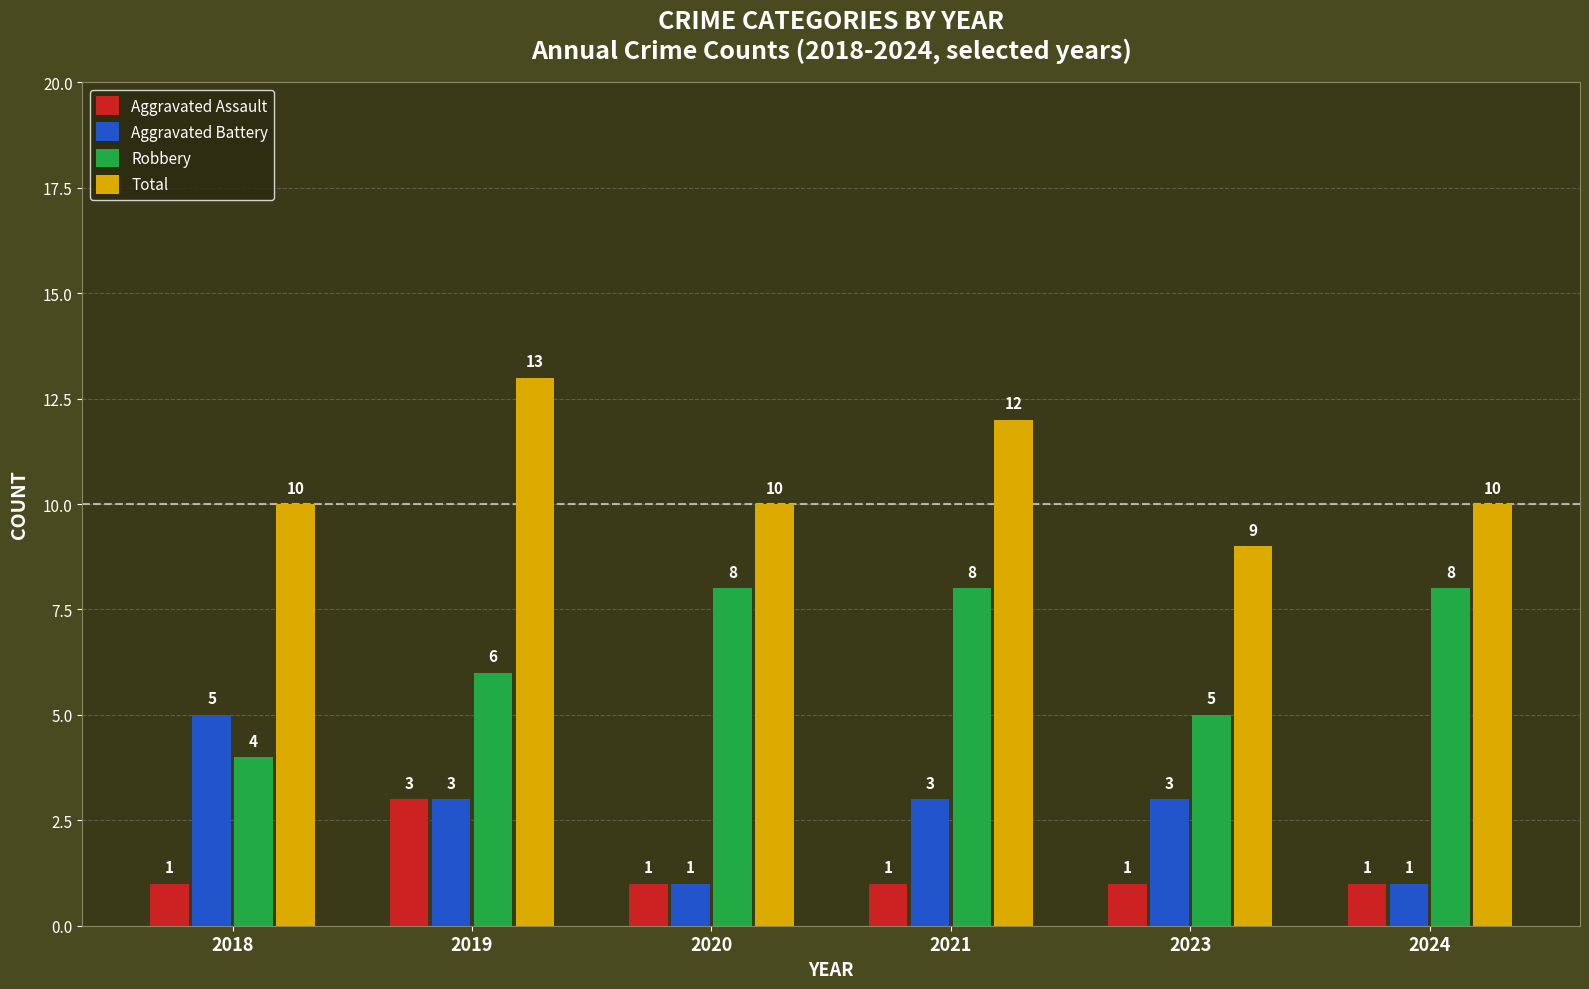

Rank the series by their maximum value, from highest to lowest.

Total, Robbery, Aggravated Battery, Aggravated Assault